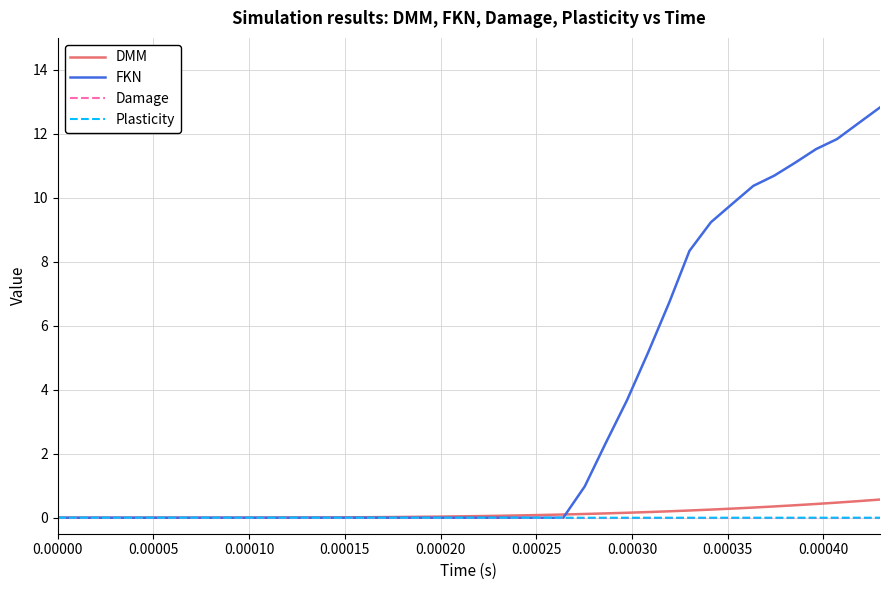

What is the sum of all FKN values?

127.0